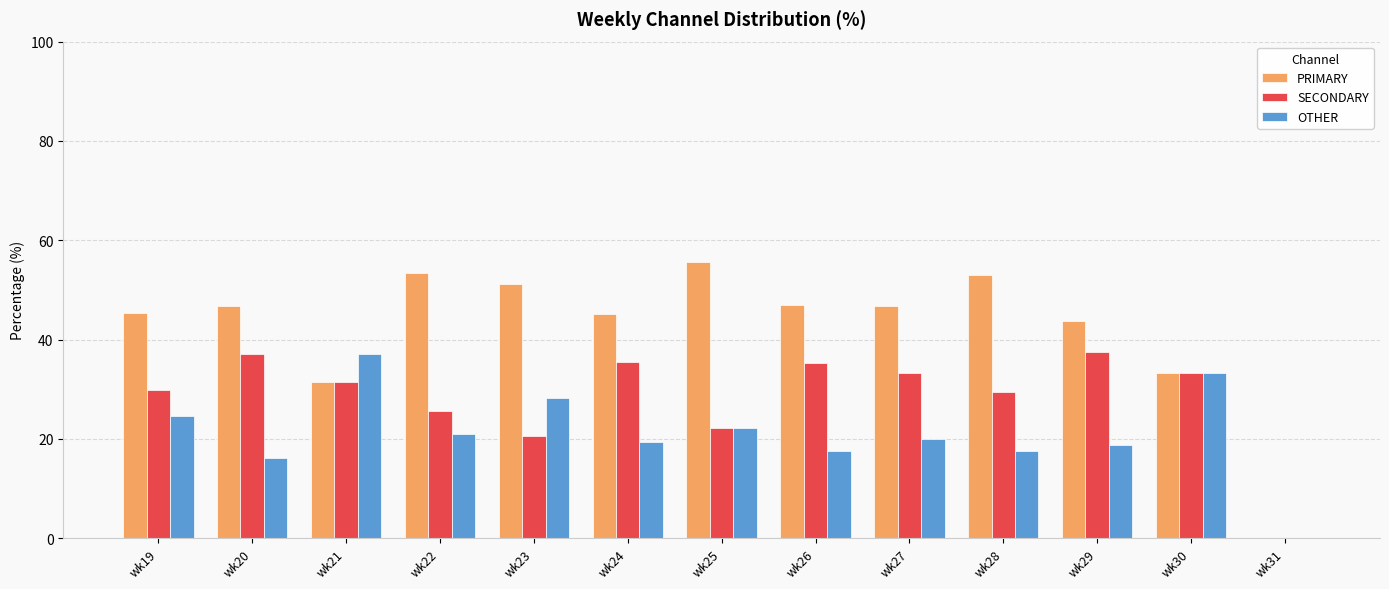

Which category has the highest value in the OTHER series?

wk21